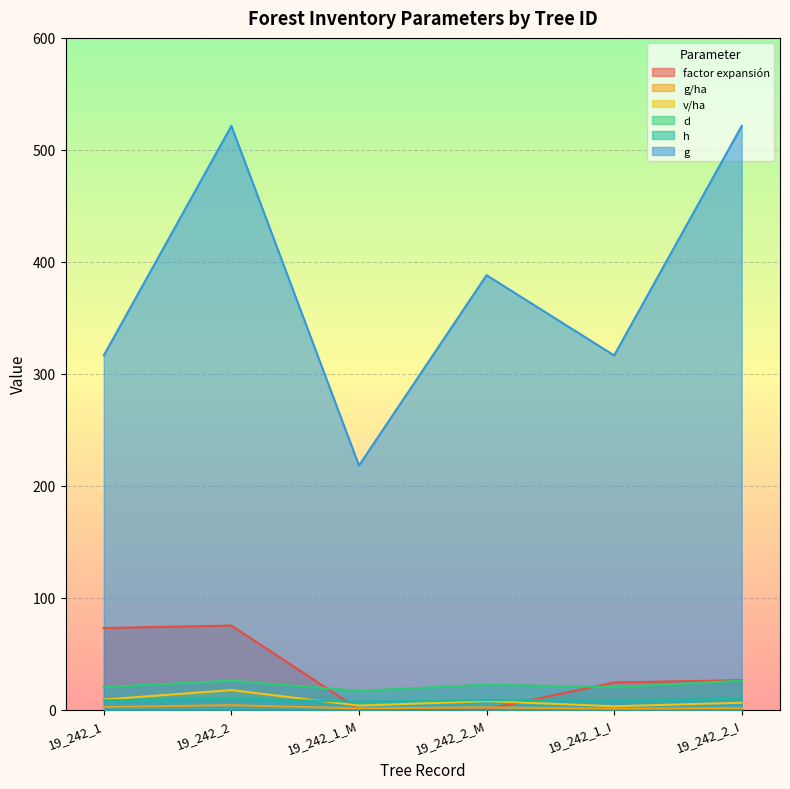

After their last crossing, which series has the higher values: h or factor expansión?

factor expansión